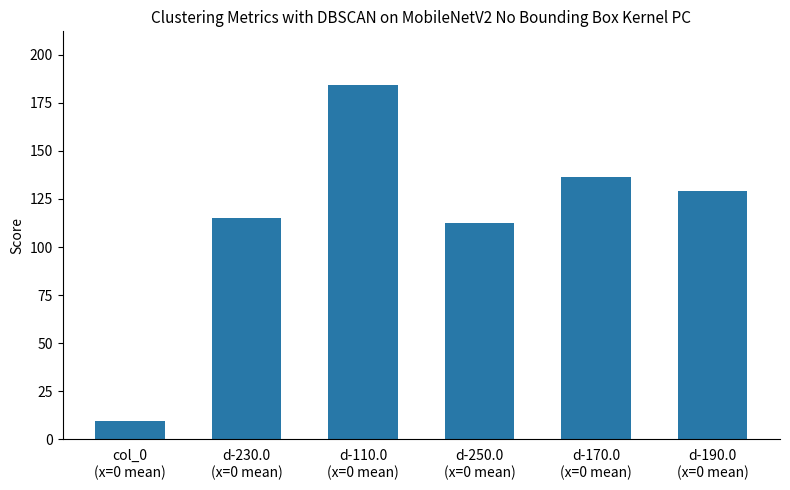

Where is the data nearest to the value 97?

d-250.0
(x=0 mean)